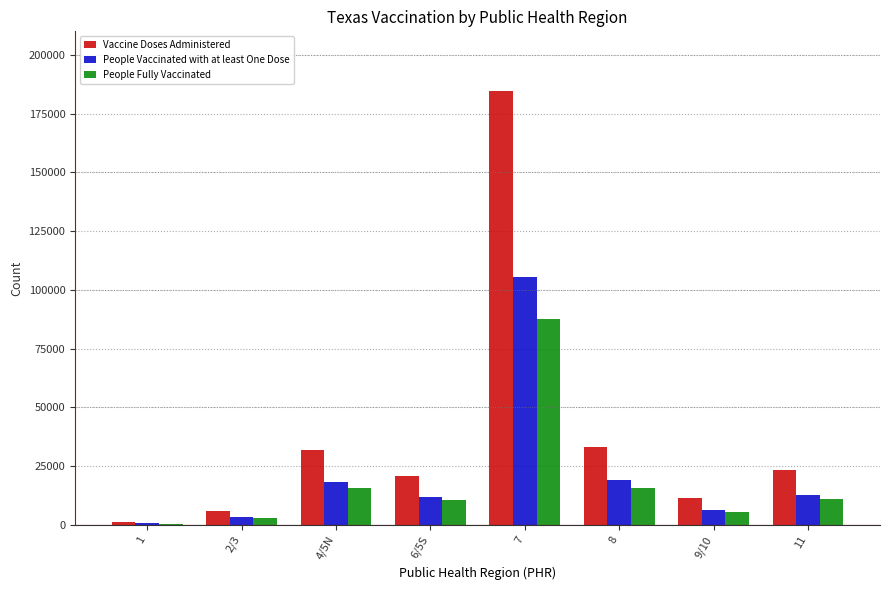

What is the maximum value for Vaccine Doses Administered?

184603